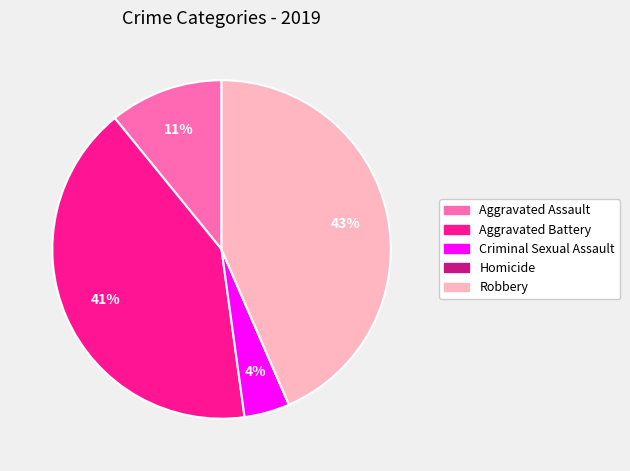

To the nearest percent, what is the average slice percentage?

20%